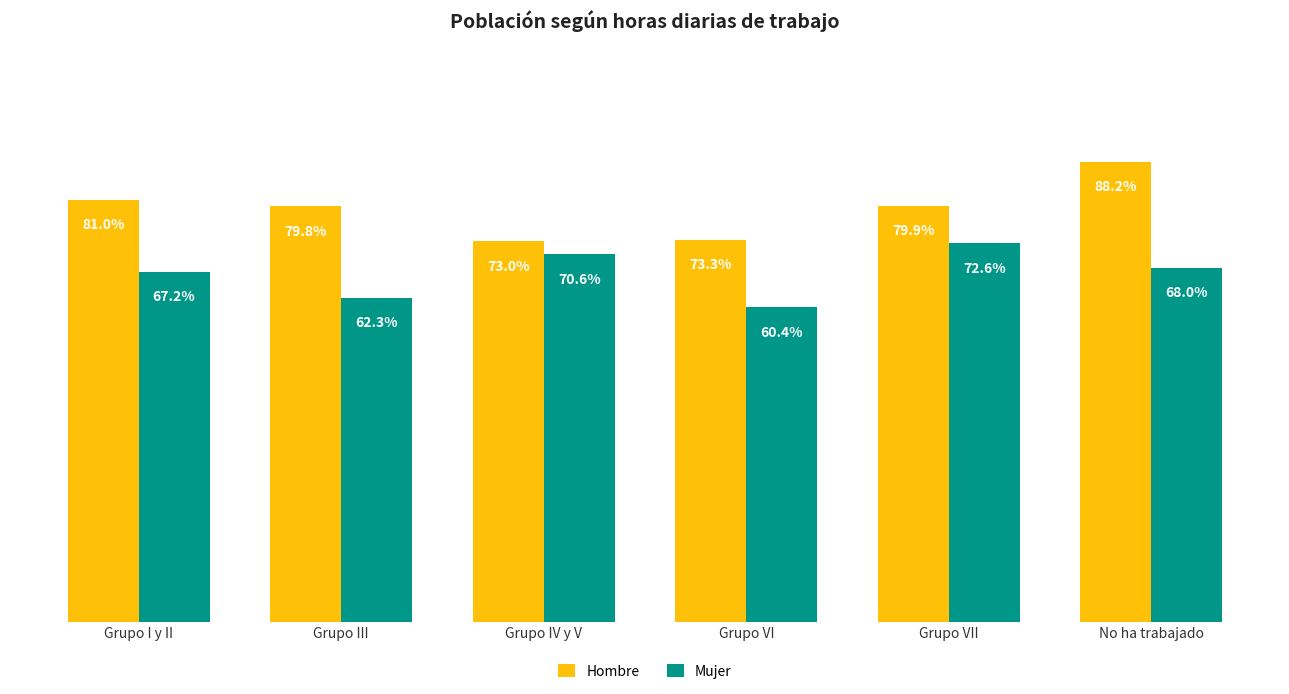

Where does the Mujer series first go above 67?

Grupo I y II